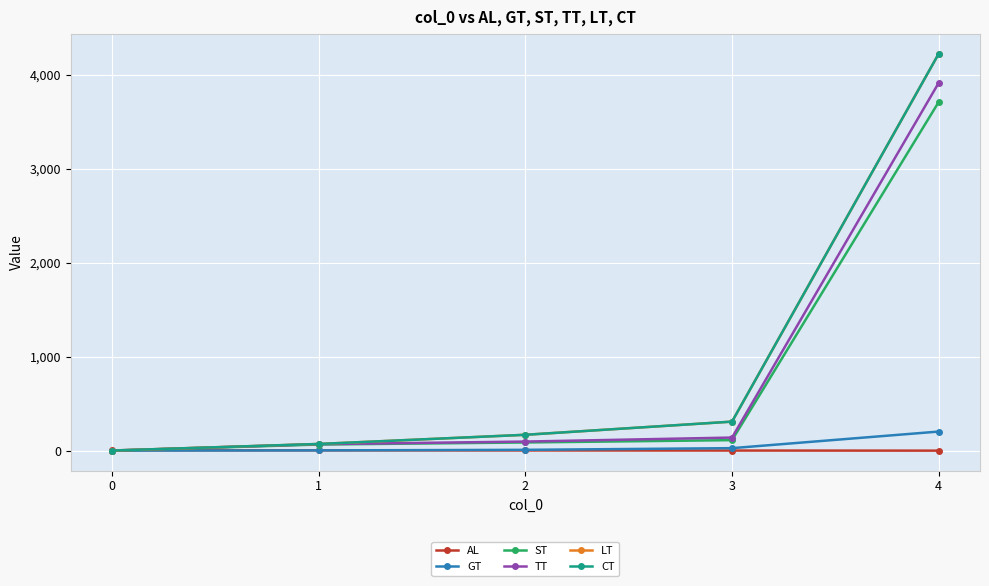

Does the chart have visible grid lines?

Yes